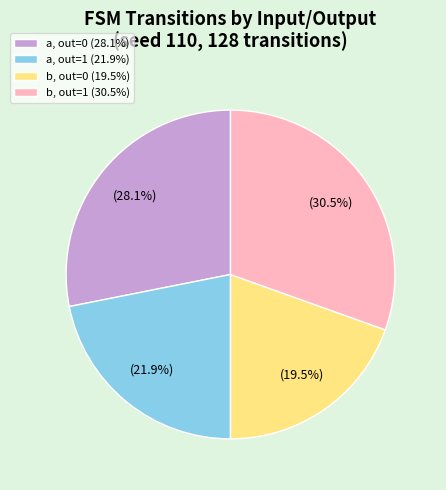

Rank the categories by value from highest to lowest.

b, out=1 (30.5%), a, out=0 (28.1%), a, out=1 (21.9%), b, out=0 (19.5%)